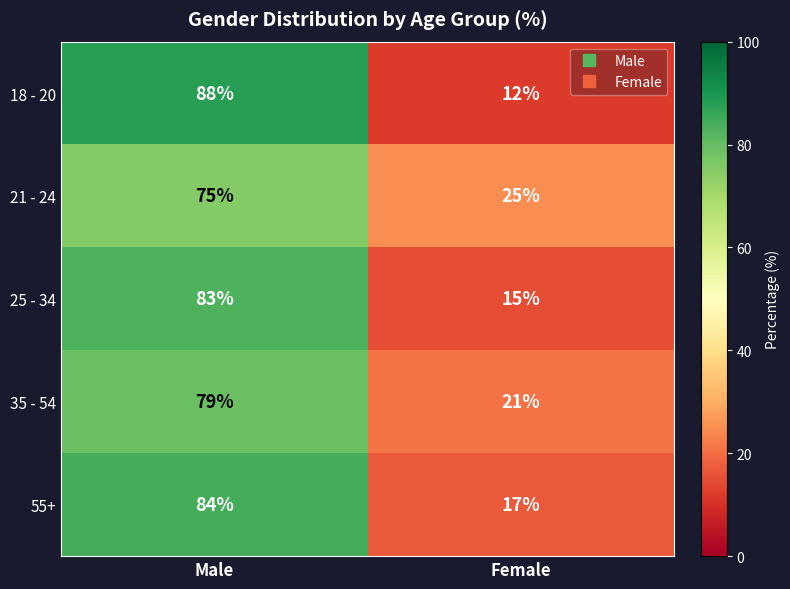

What is the sum of all 18 - 20 values?

100